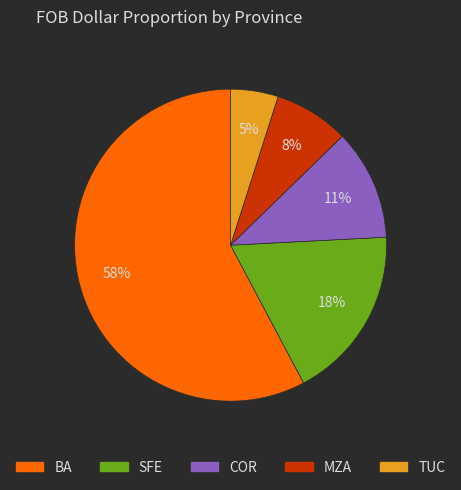

Count the number of slices in the pie.

5